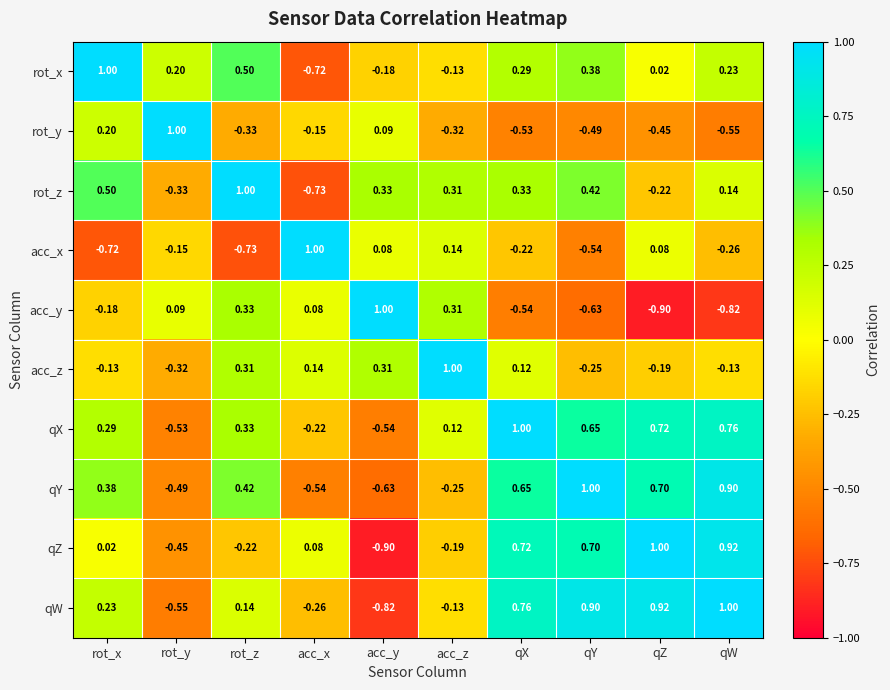

At which label does acc_x first exceed 0?

acc_x